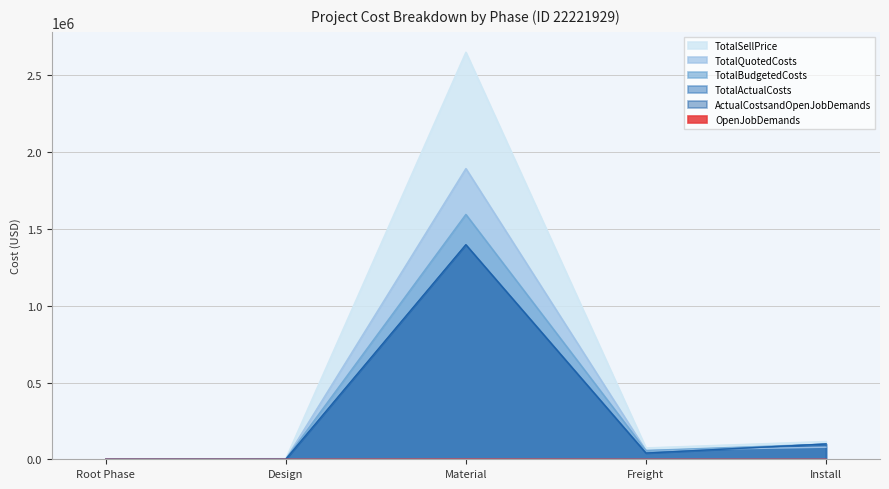

Is it true that ActualCostsandOpenJobDemands equals 10568.3 at Freight?

False